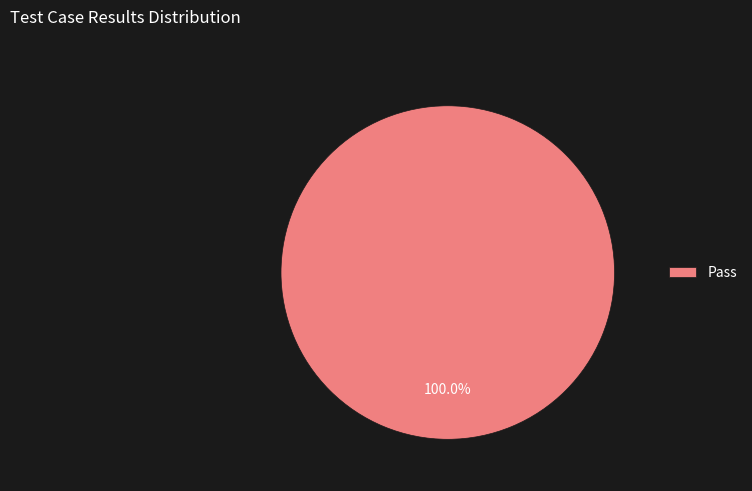

Which slice represents more than half of the pie?

Pass